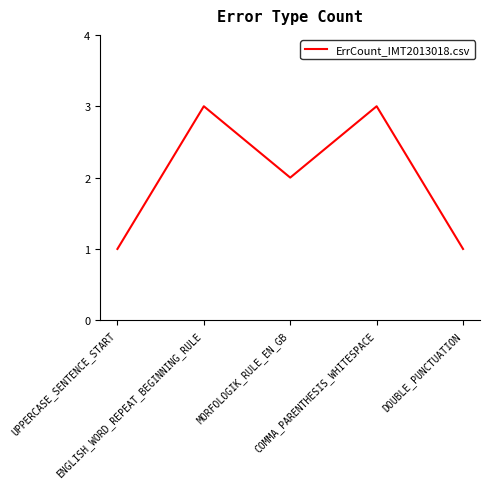

What is the approximate value at ENGLISH_WORD_REPEAT_BEGINNING_RULE?

3